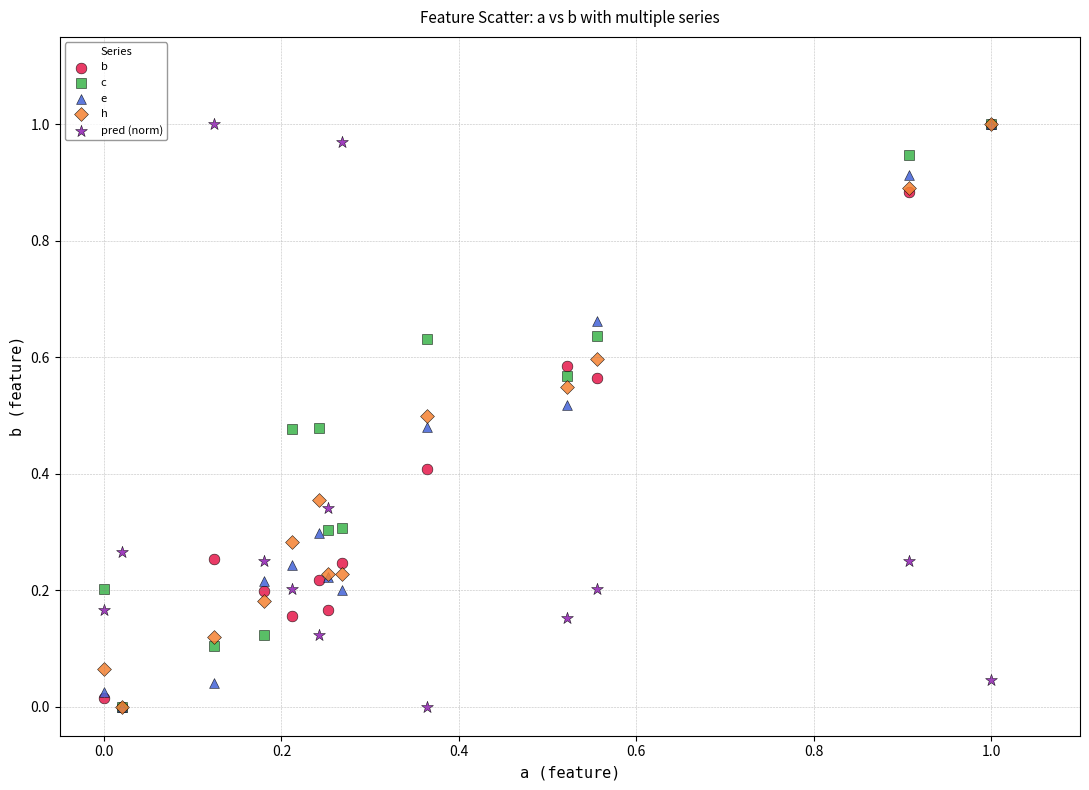

What are all the series names shown in the legend?

b, c, e, h, pred (norm)